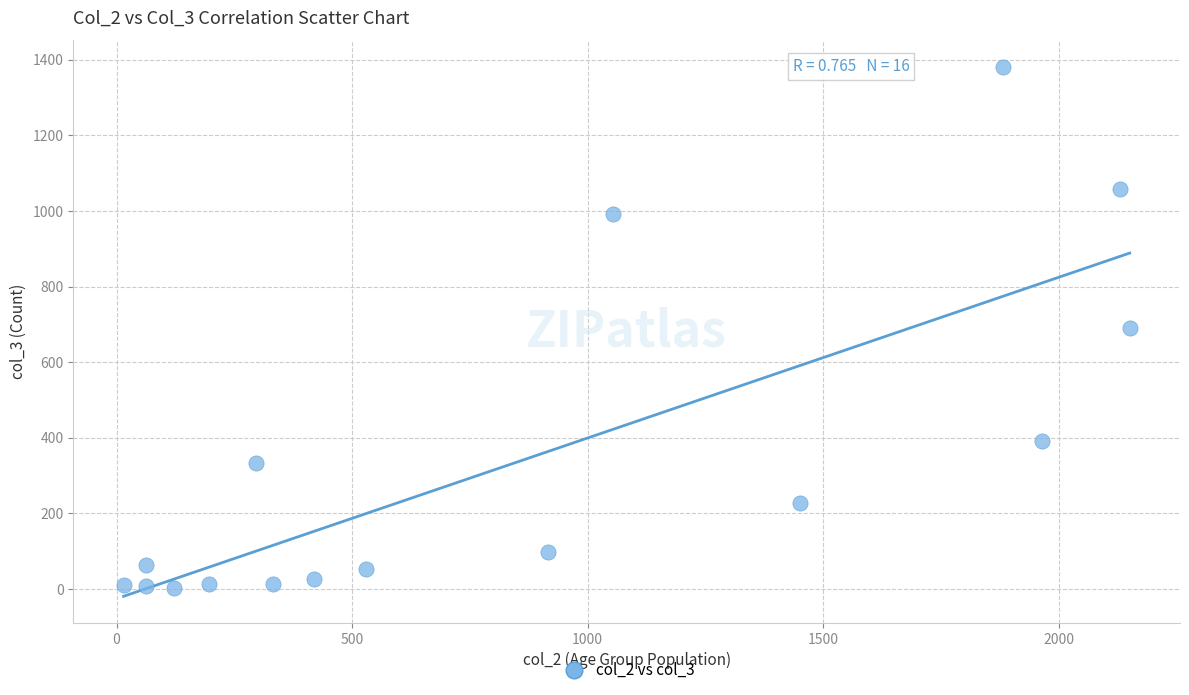

What is the range of X values (max minus min)?

2136